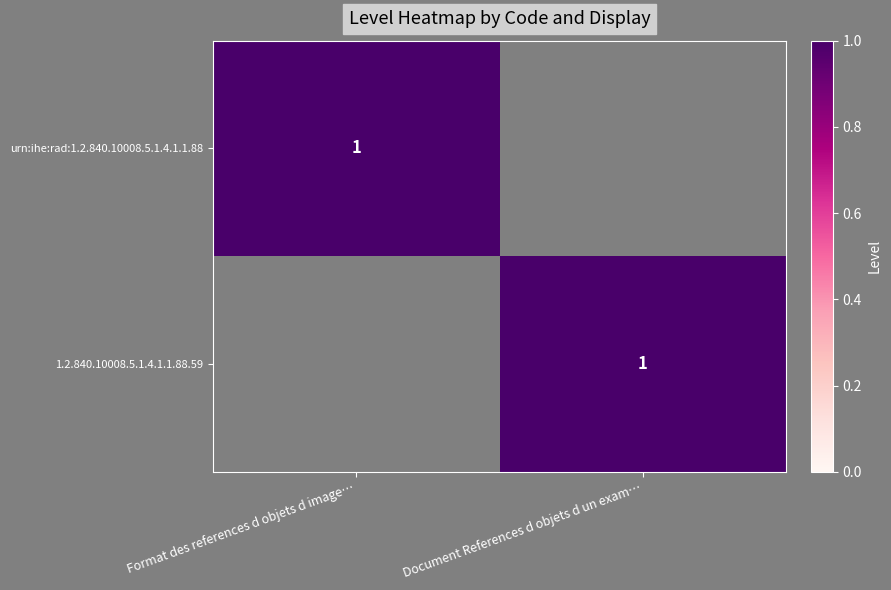

Is it true that 1.2.840.10008.5.1.4.1.1.88.59 equals 2 at Document References d objets d un exam…?

False